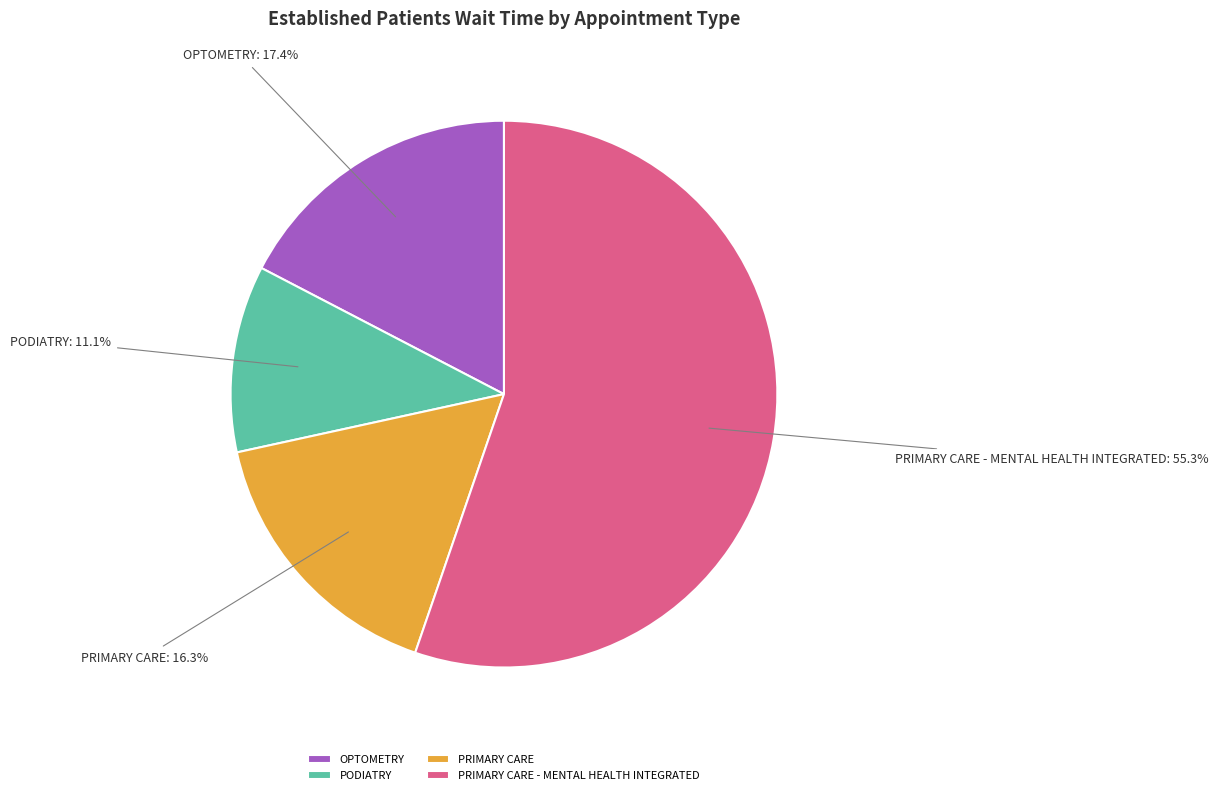

Which category has the biggest portion of the pie?

PRIMARY CARE - MENTAL HEALTH INTEGRATED